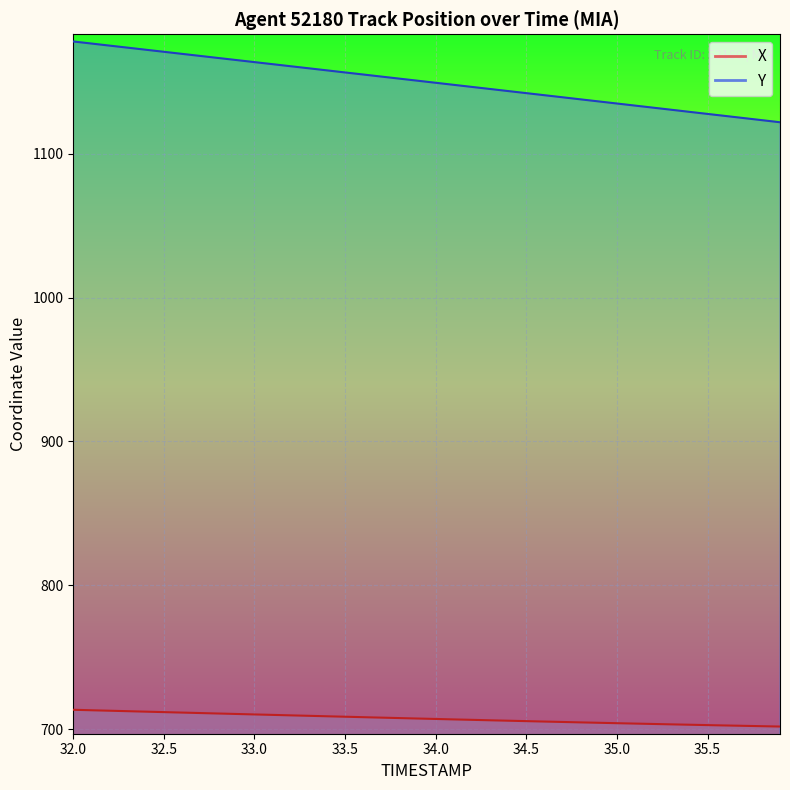

List the series in order of their overall mean, highest first.

Y, X